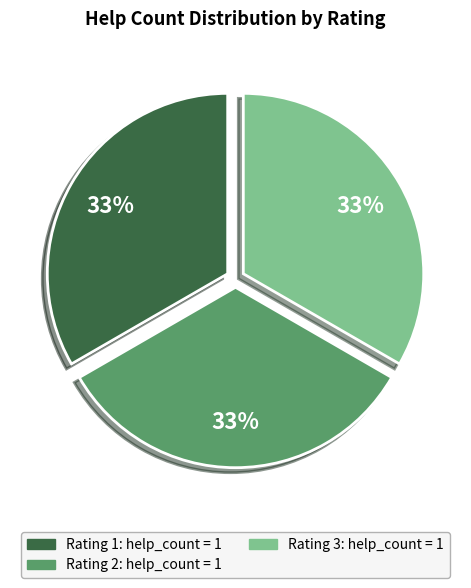

To the nearest percent, what is the average slice percentage?

33%